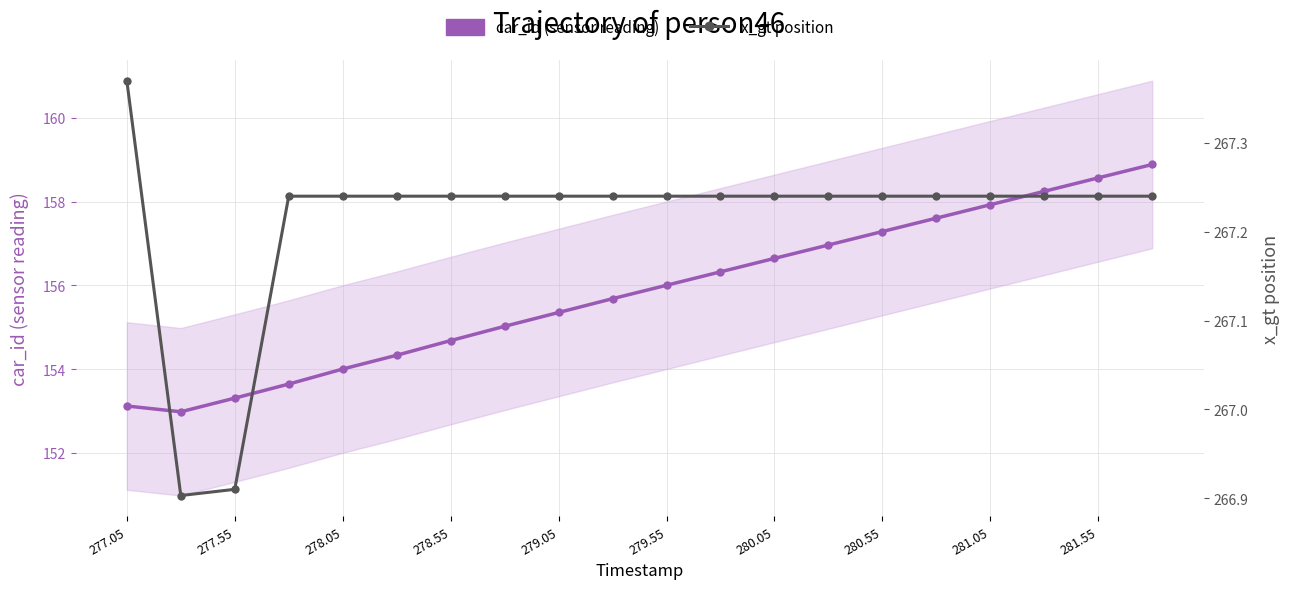

What is the sum of all x_gt position values?

5344.3